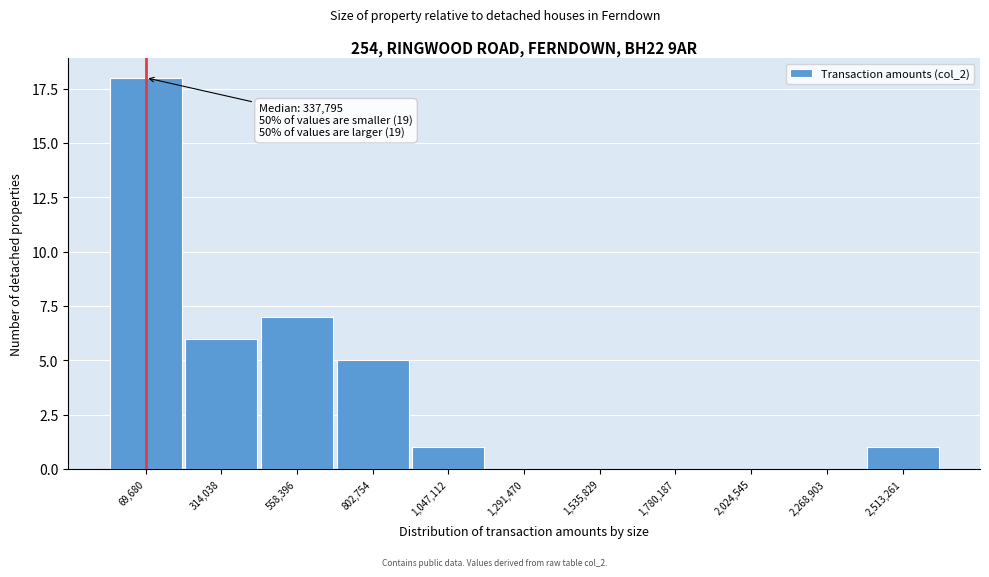

Reading right to left, transcribe all the data shown in this chart.

2,513,261=1	2,268,903=0	2,024,545=0	1,780,187=0	1,535,829=0	1,291,470=0	1,047,112=1	802,754=5	558,396=7	314,038=6	69,680=18